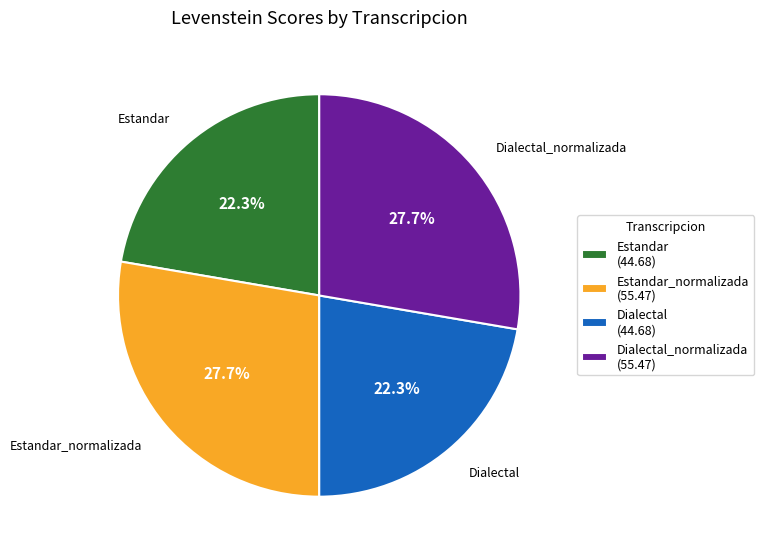

Combined, do Estandar_normalizada (55.47) and Dialectal_normalizada (55.47) account for over 50%?

Yes